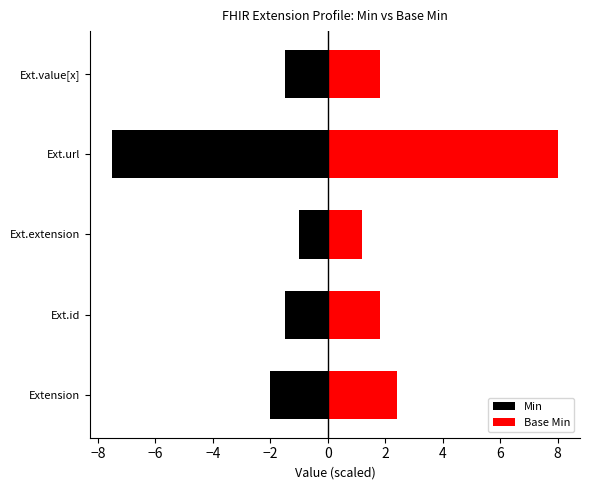

Which series has the widest spread of values?

Base Min